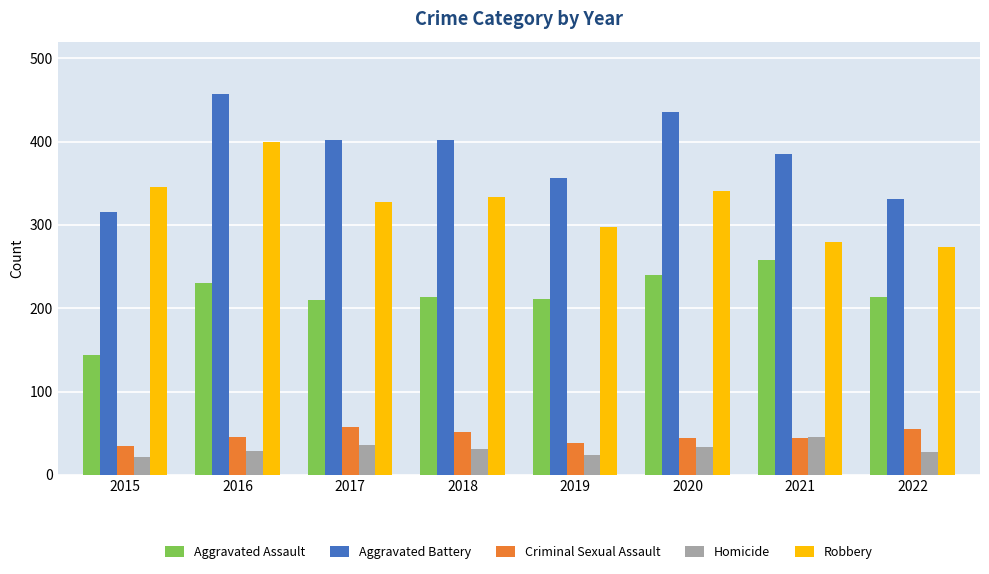

Which series has the largest total across all categories?

Aggravated Battery